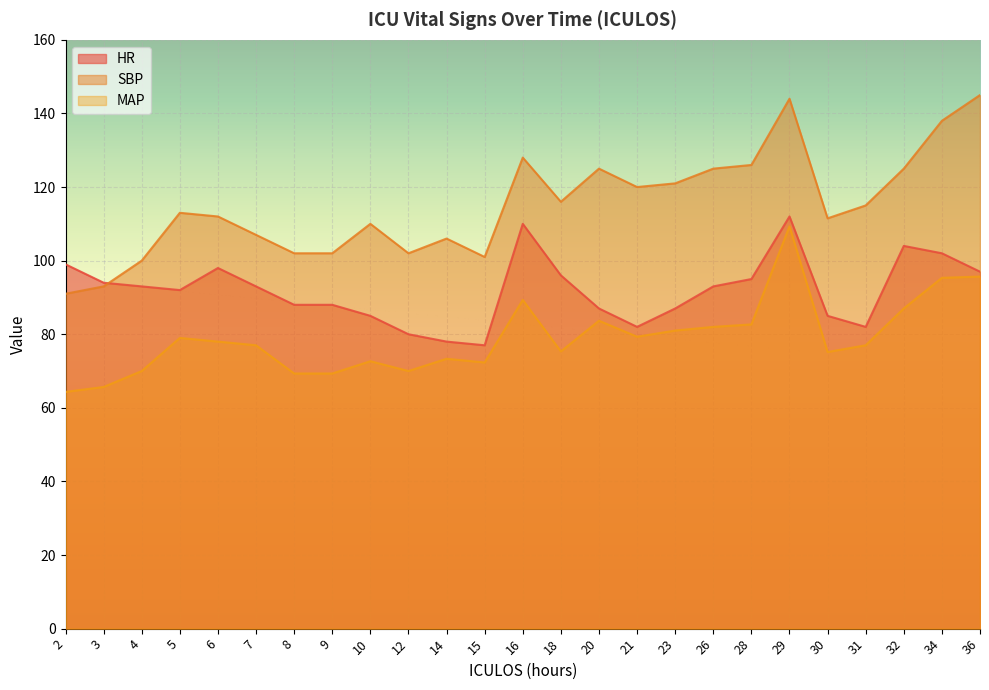

What is the minimum value for HR?

77.0